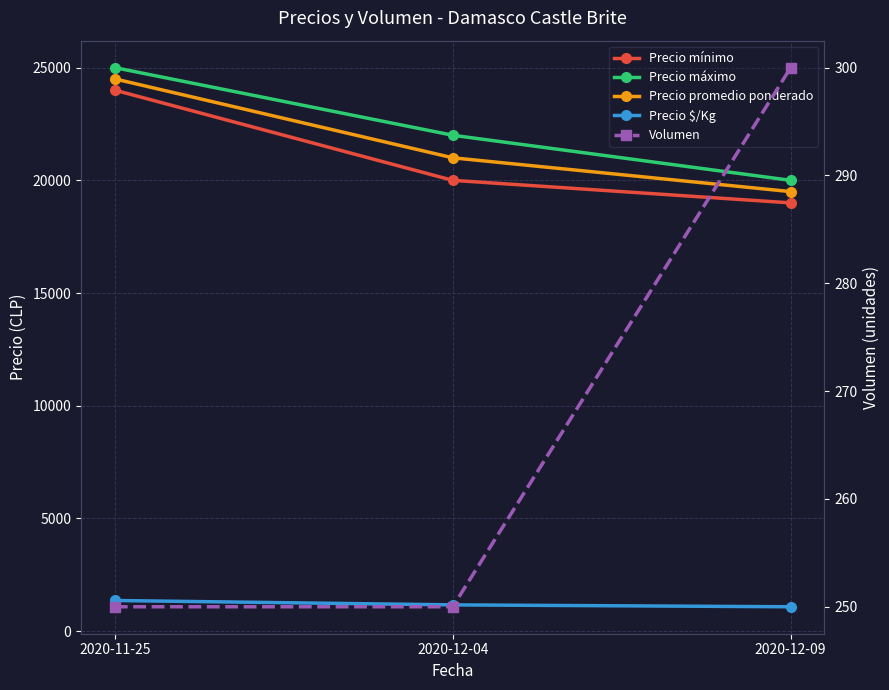

The Precio máximo series shows 5886 at 2020-12-04. True or false?

False